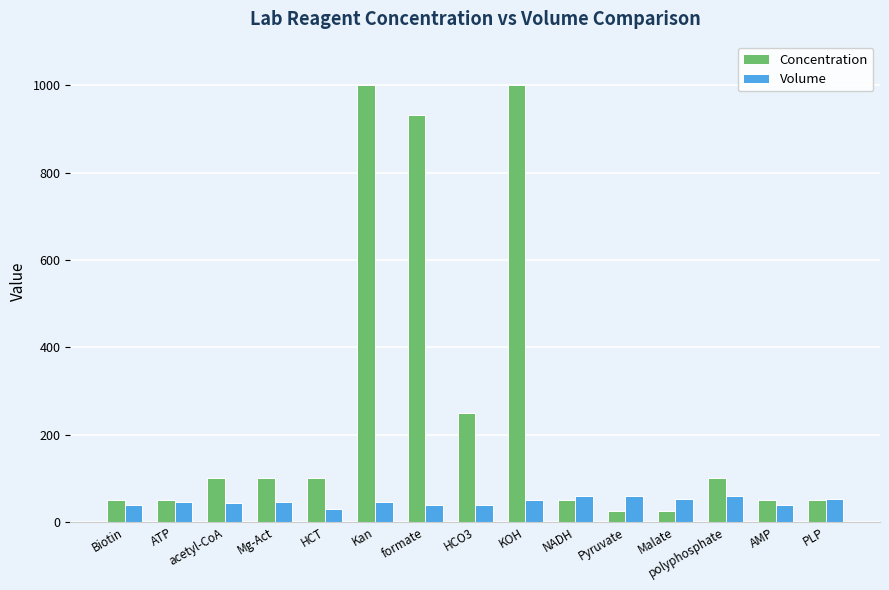

Which series has the widest spread of values?

Concentration